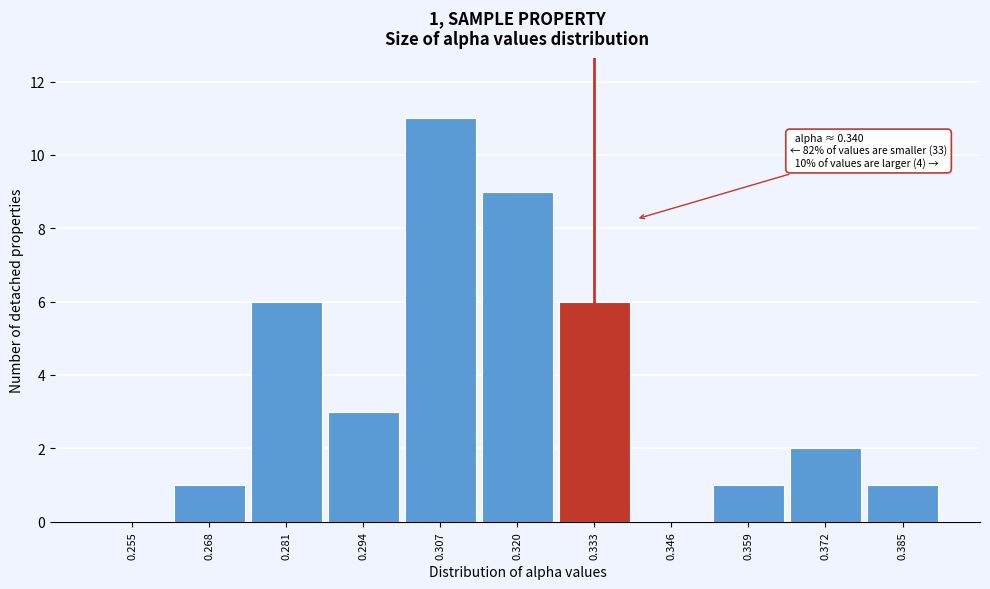

Reading right to left, transcribe all the data shown in this chart.

0.385=1	0.372=2	0.359=1	0.346=0	0.333=6	0.320=9	0.307=11	0.294=3	0.281=6	0.268=1	0.255=0